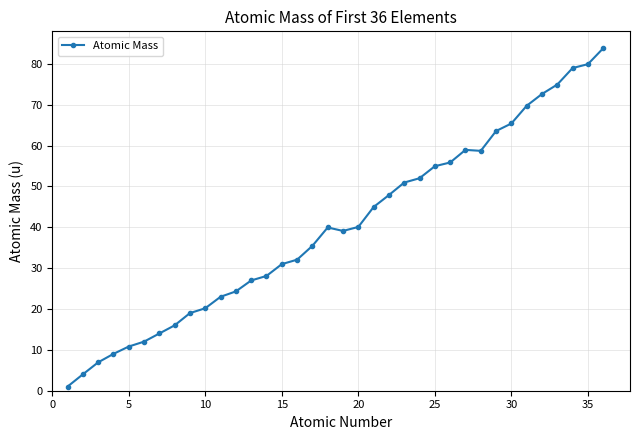

What is the difference between the maximum and second lowest values?

79.8